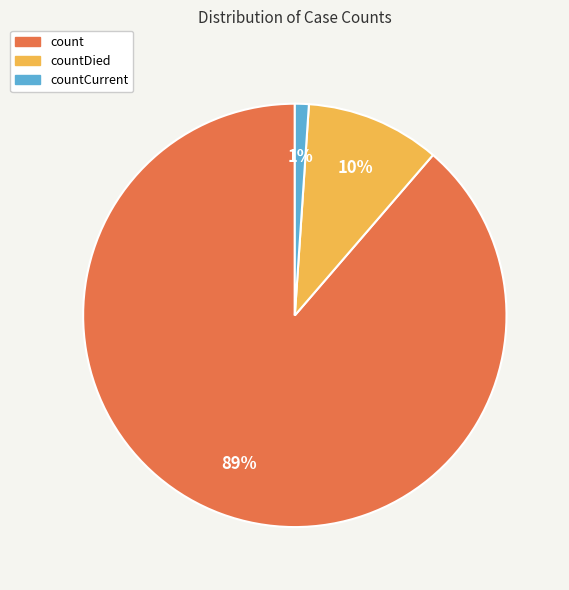

Is there a majority slice in this chart?

Yes